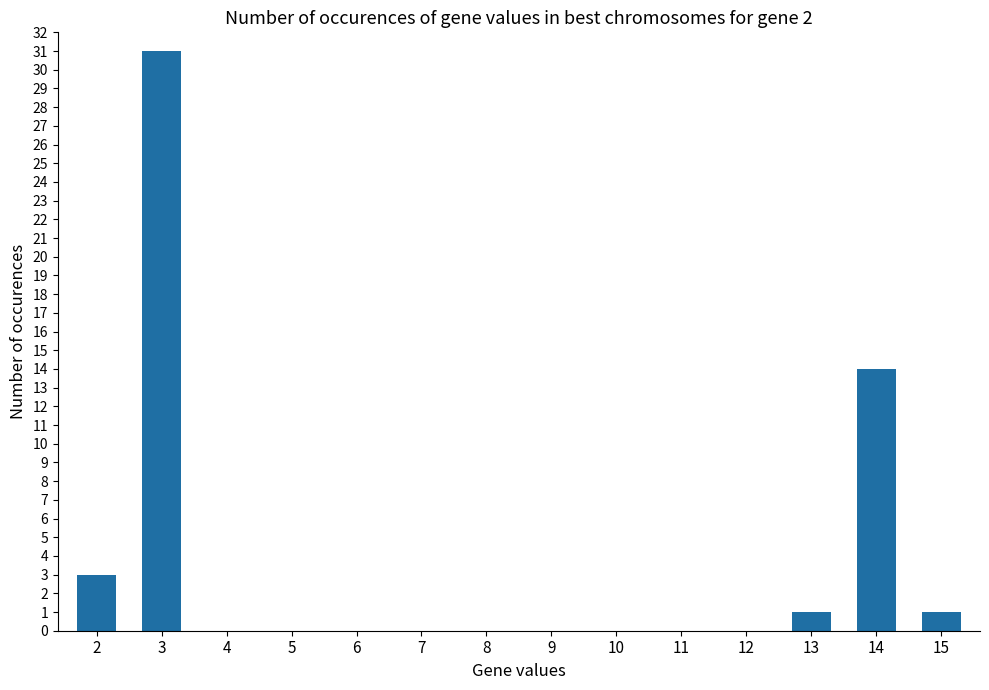

Which has a higher value, 15 or 6?

15